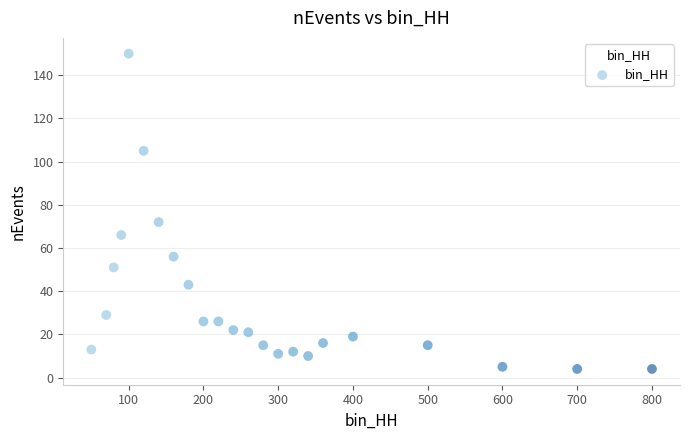

What is the range of X values (max minus min)?

750